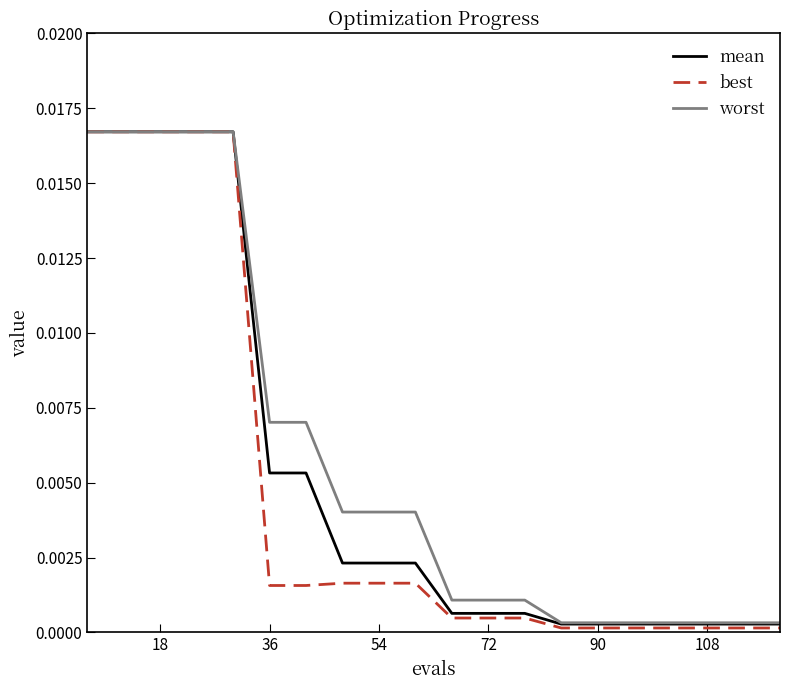

Is this an area chart (filled region under the line)?

No